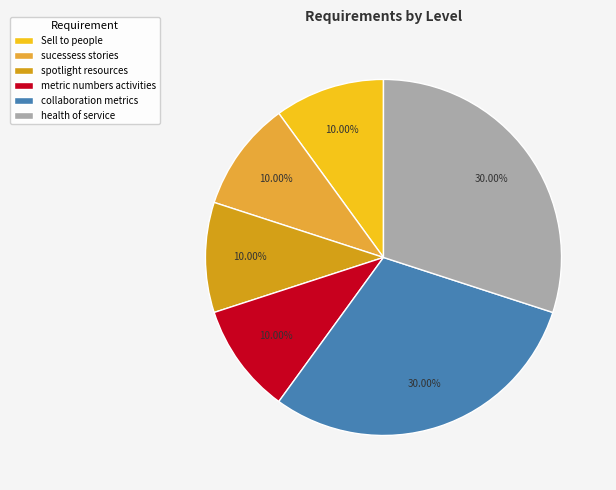

What is the smallest slice in the pie chart?

Sell to people